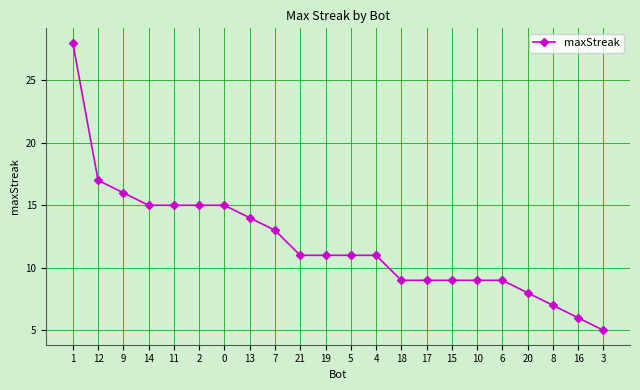

The chart shows a value of 13 at 10. True or false?

False